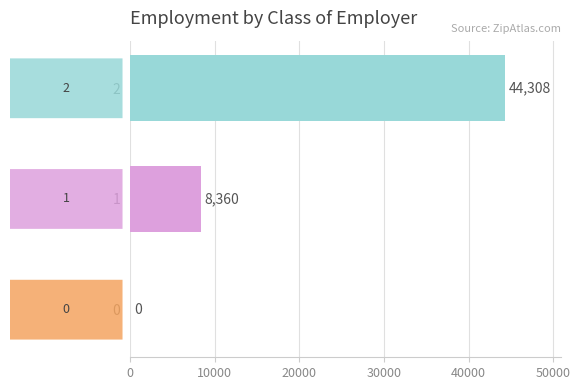

What is the change in value from 0 to 1?

+8360